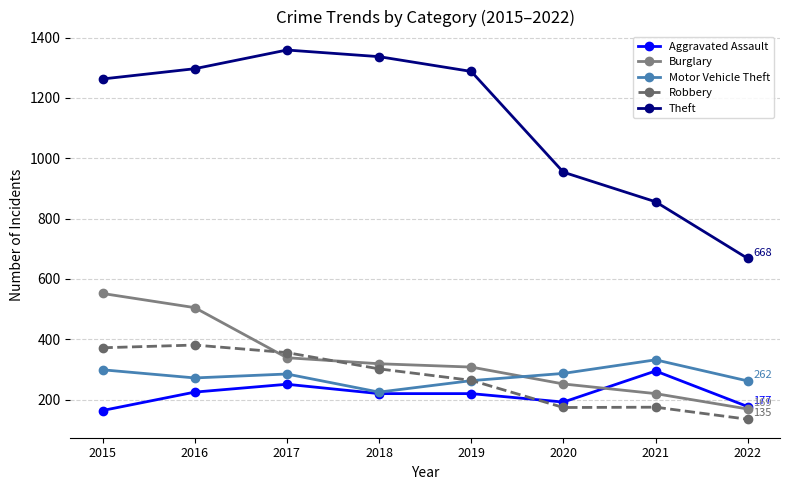

Which category has the lowest value in the Aggravated Assault series?

2015